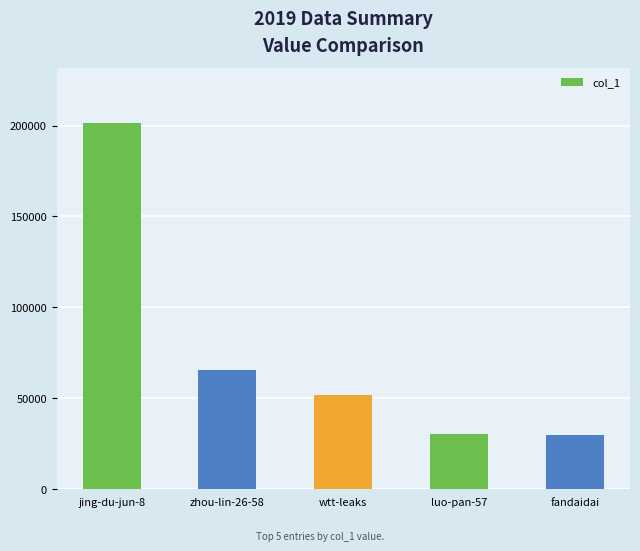

At which label is the value closest to 115586?

zhou-lin-26-58